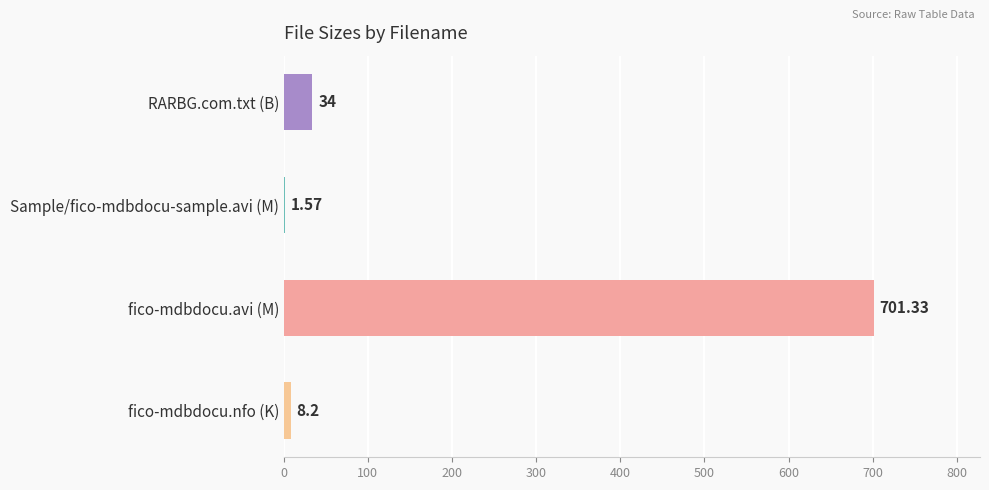

What is the sum of all values?

745.1